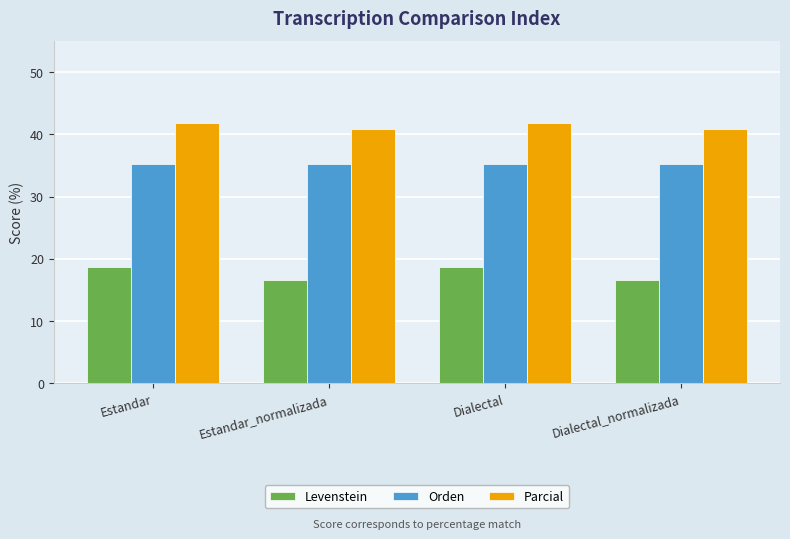

What is the maximum value for Levenstein?

18.8